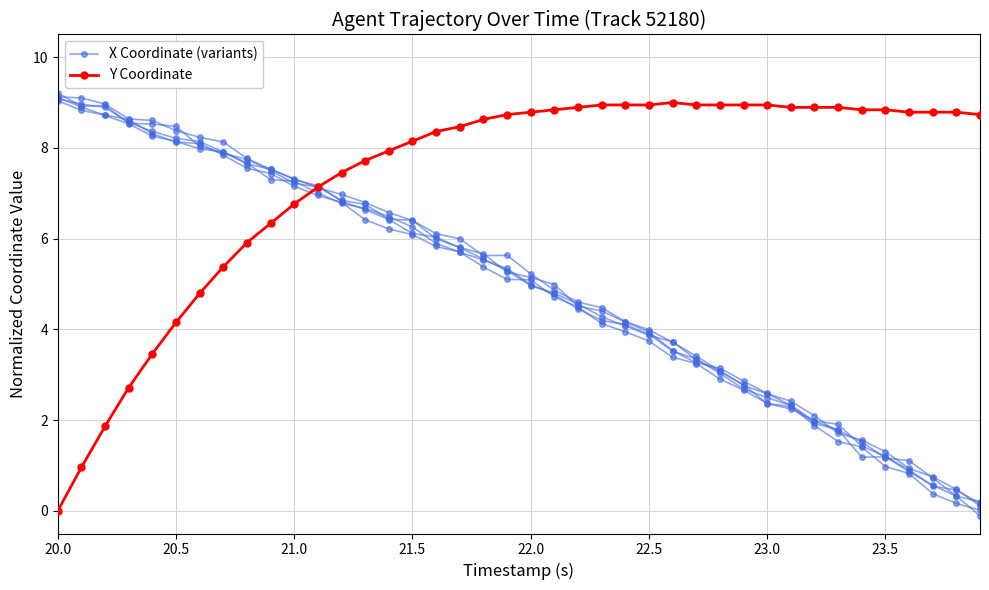

What is the sum of all Y Coordinate values?

292.5